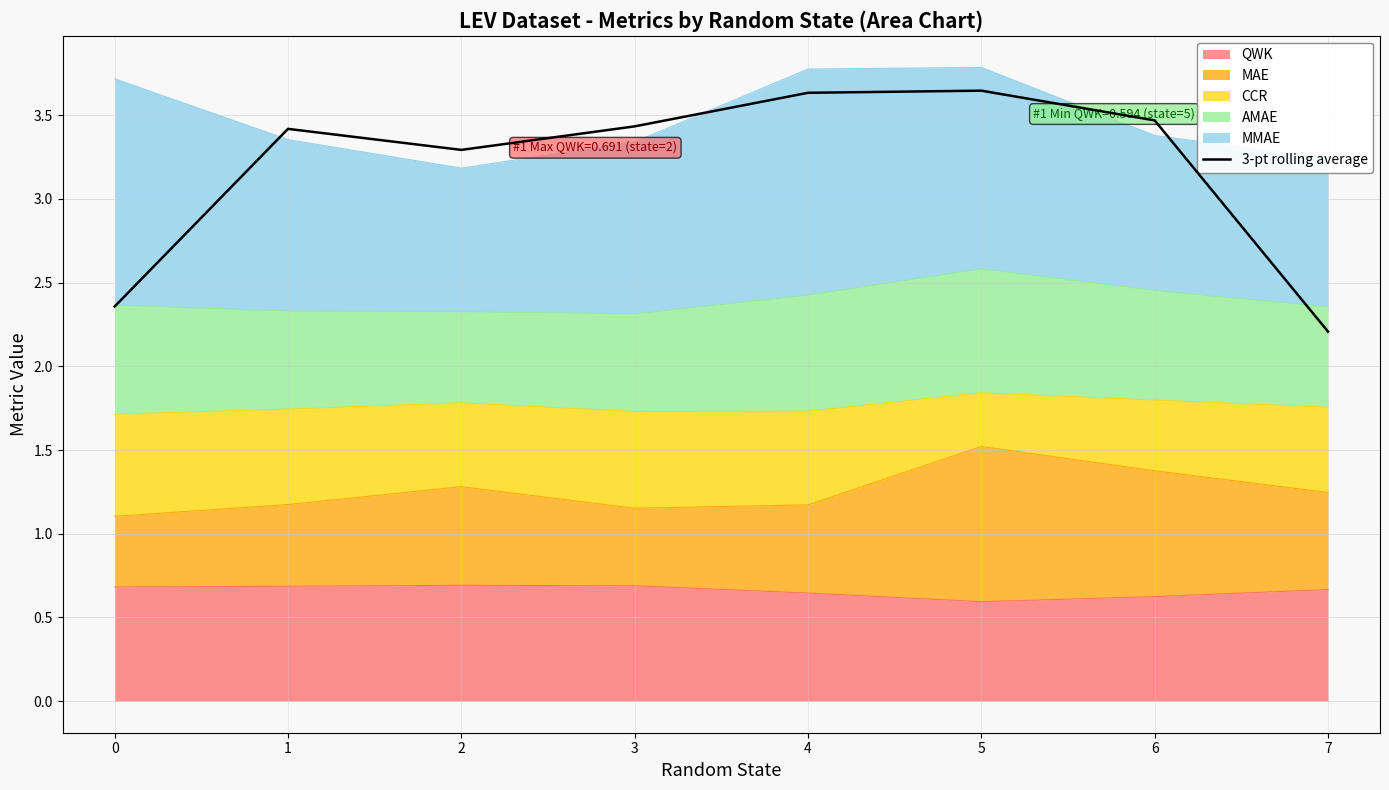

Reading left to right, extract all data points from this chart.

0=2.4	1=3.4	2=3.3	3=3.4	4=3.6	5=3.6	6=3.5	7=2.2